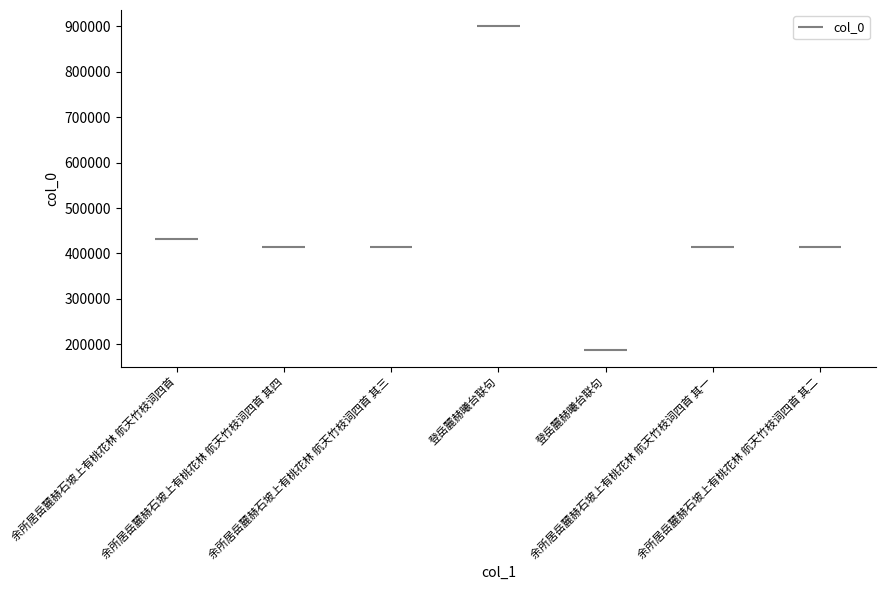

What is the ratio of the value at 余所居岳麓赫石坡上有桃花林 航天竹枝词四首 其四 to the value at 登岳麓赫曦台联句?

0.5